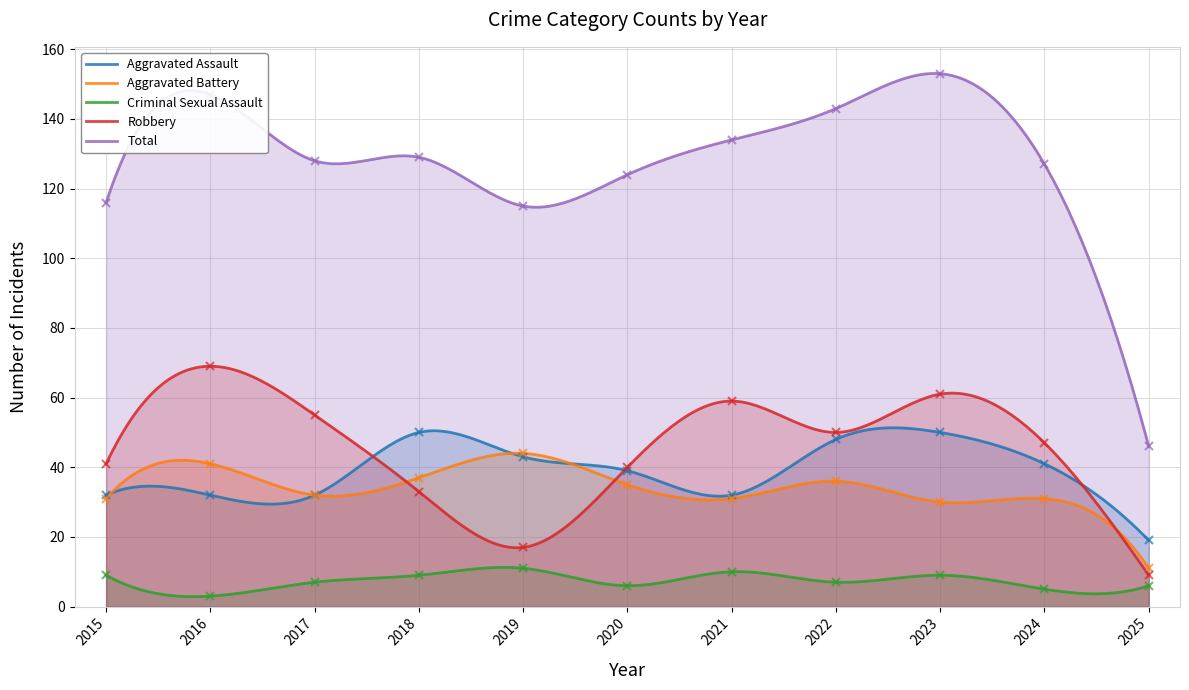

Reading left to right, transcribe all the data shown in this chart.

Aggravated Assault: 32	32	32	50	43	39	32	48	50	41	19
Aggravated Battery: 31	41	32	37	44	35	31	36	30	31	11
Criminal Sexual Assault: 9	3	7	9	11	6	10	7	9	5	6
Robbery: 41	69	55	33	17	40	59	50	61	47	9
Total: 116	147	128	129	115	124	134	143	153	127	46